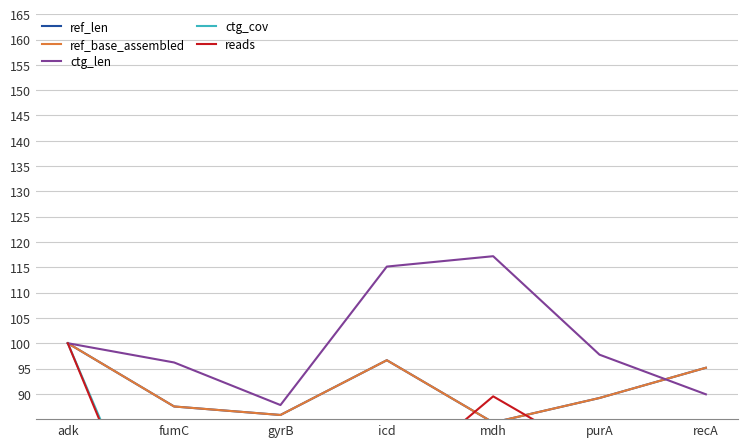

Which series has the largest total across all categories?

ctg_len